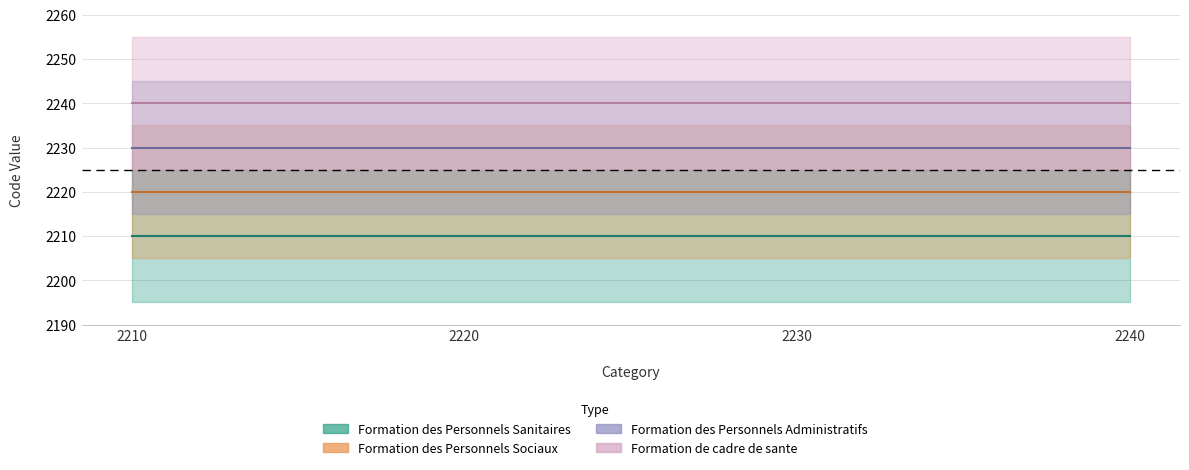

The Formation des Personnels Sanitaires series shows 2210 at 2210. True or false?

True